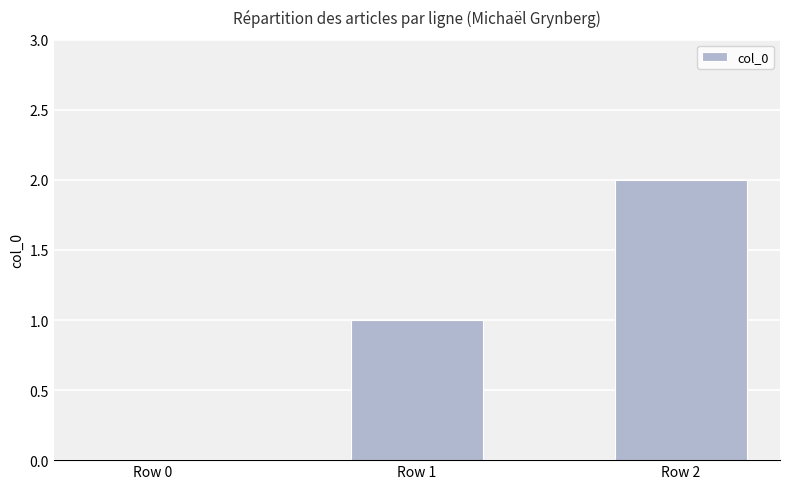

Reading left to right, transcribe all the data shown in this chart.

Row 0=0	Row 1=1	Row 2=2